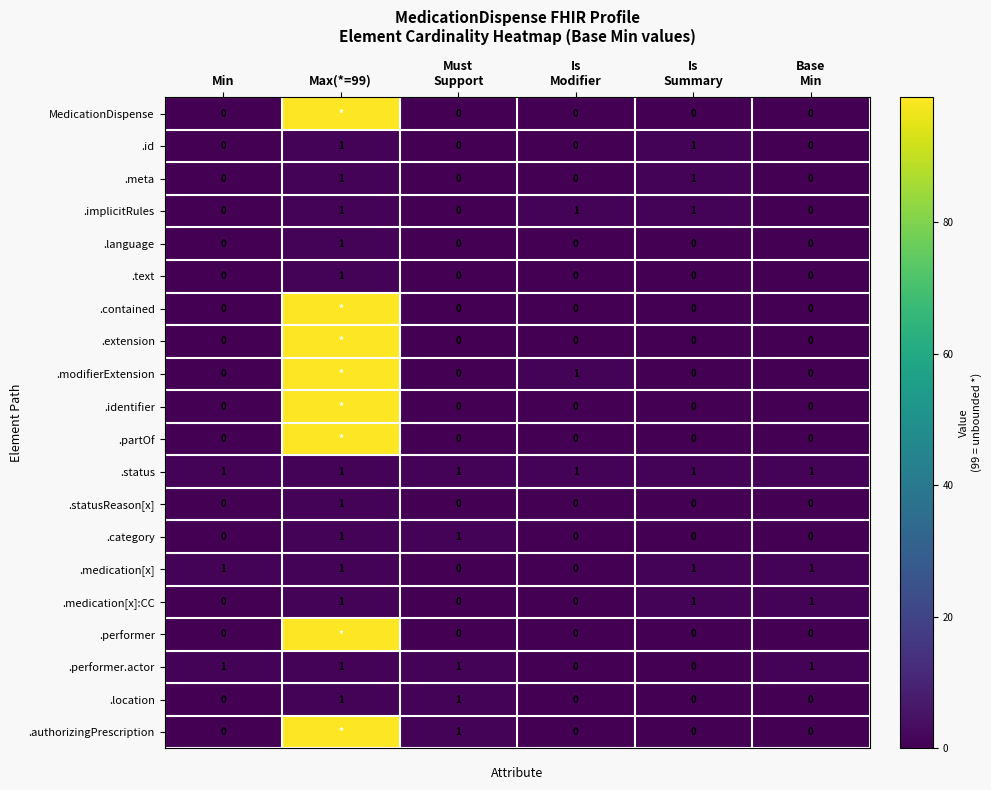

How many .location values are between 0 and 1?

6